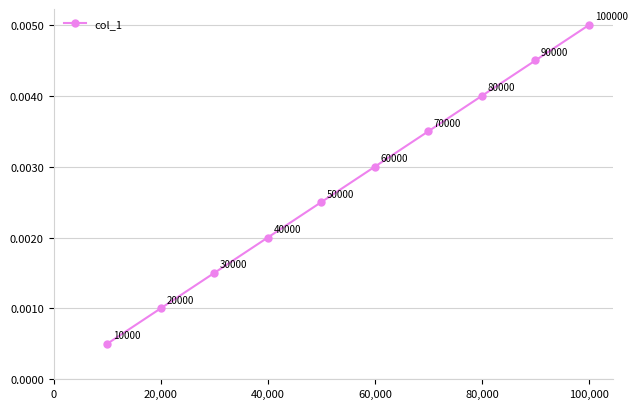

Count the values in the range 0 to 1.

10